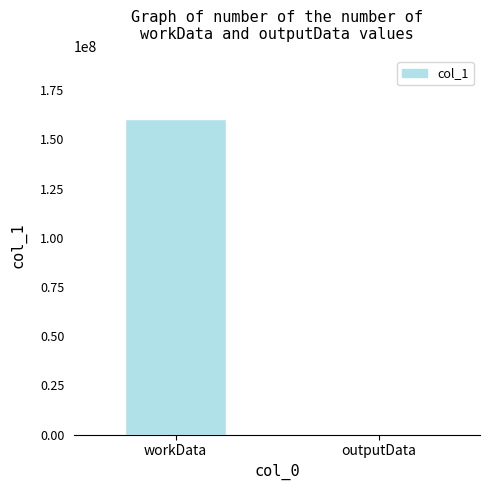

Reading left to right, what are all the values shown in this chart?

160242901	3478